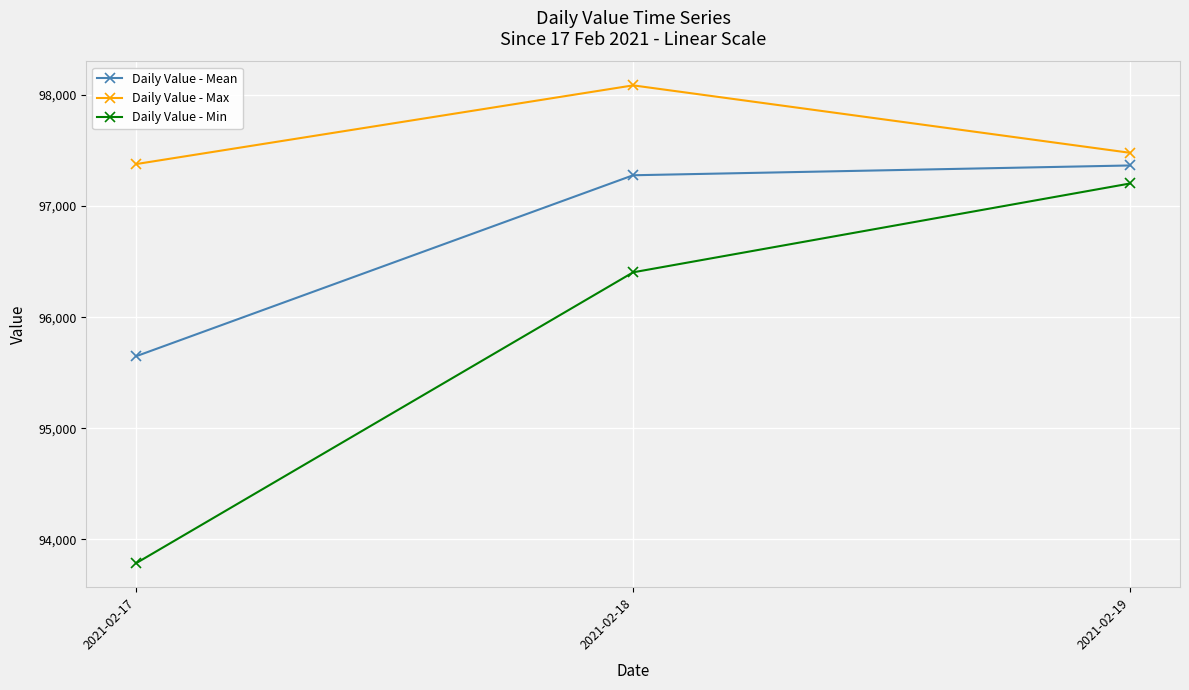

Which series has the largest total across all categories?

Daily Value - Max